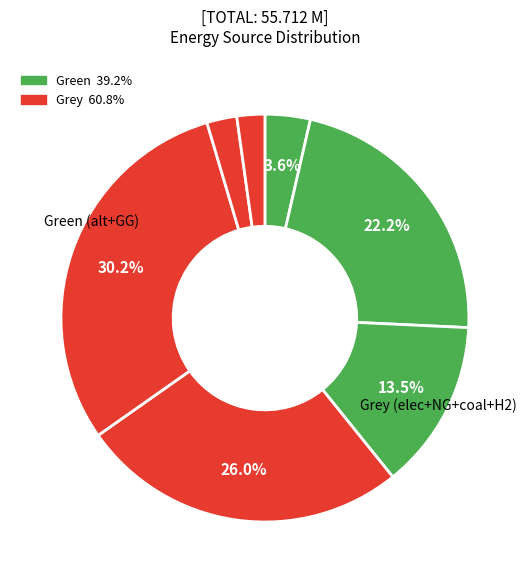

Count the number of slices in the pie.

7